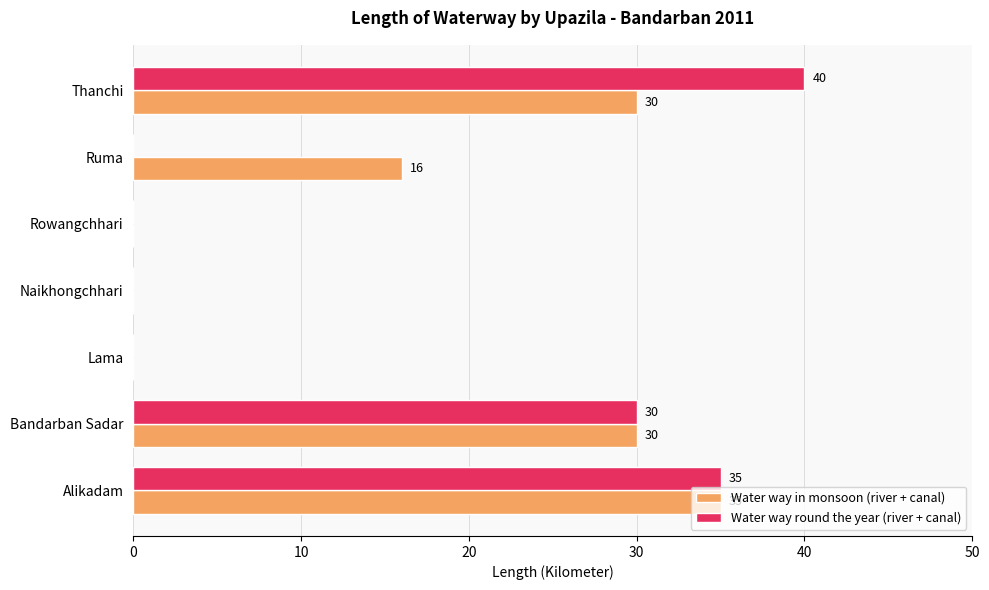

Which series has the largest total across all categories?

Water way in monsoon (river + canal)